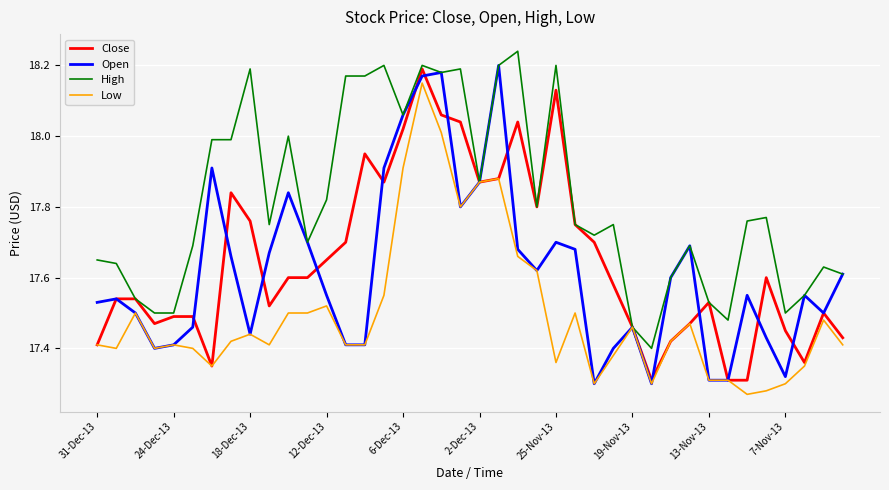

Which series has the largest total across all categories?

High